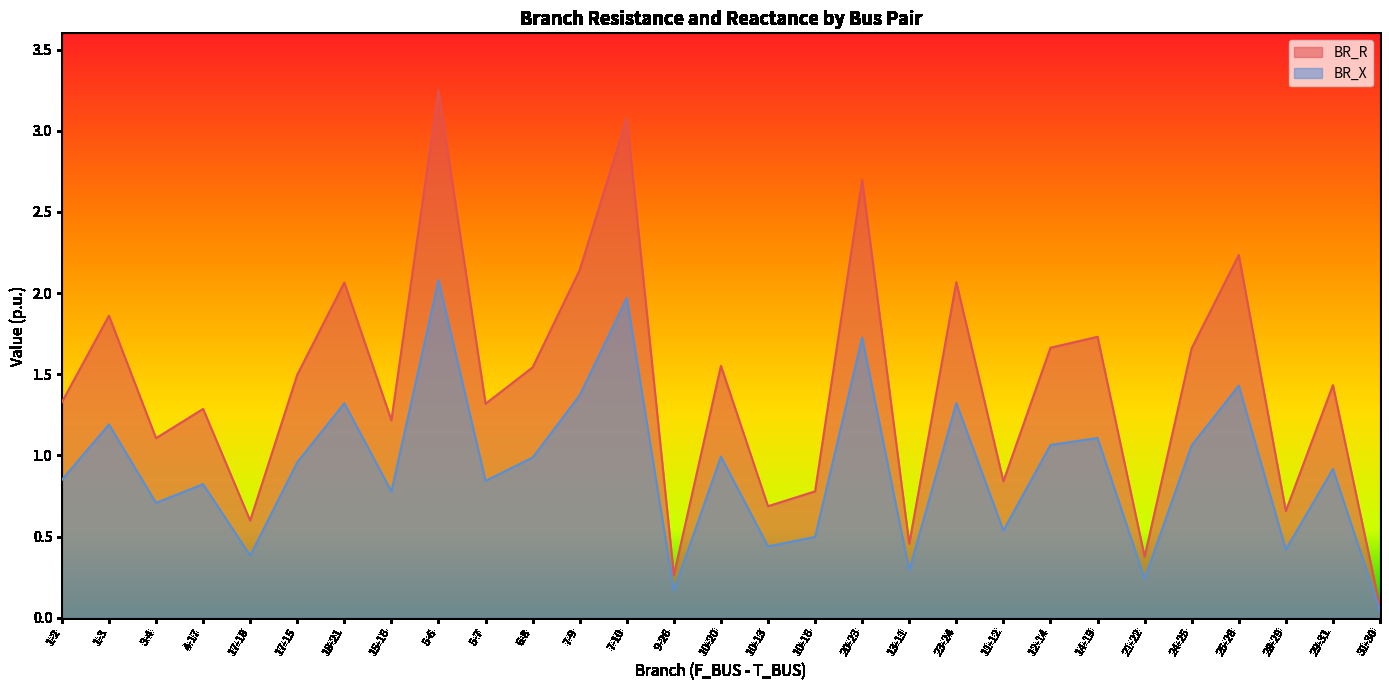

Is it true that BR_R equals 1.3 at 10-16?

False